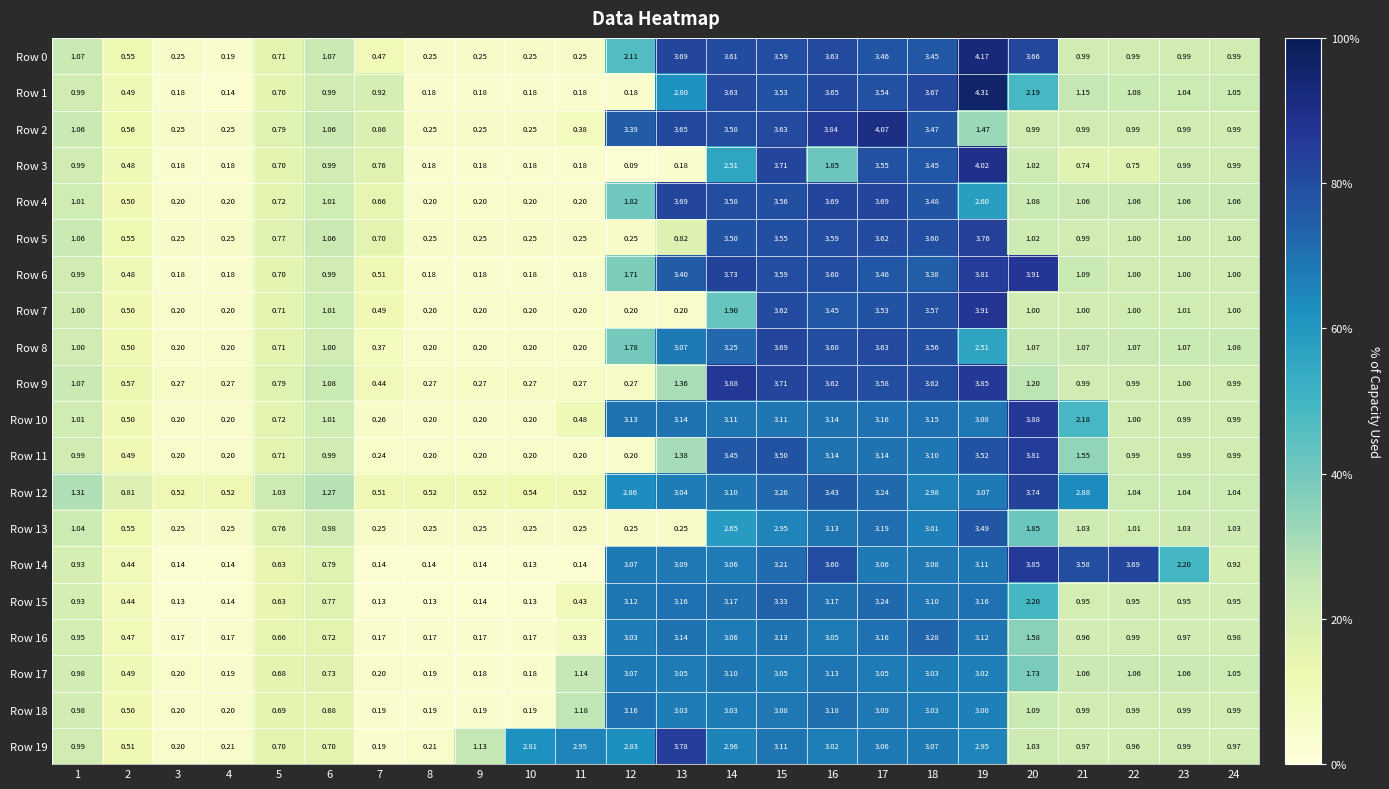

Is the value of Row 5 at 4 greater than the value of Row 14 at 17?

No